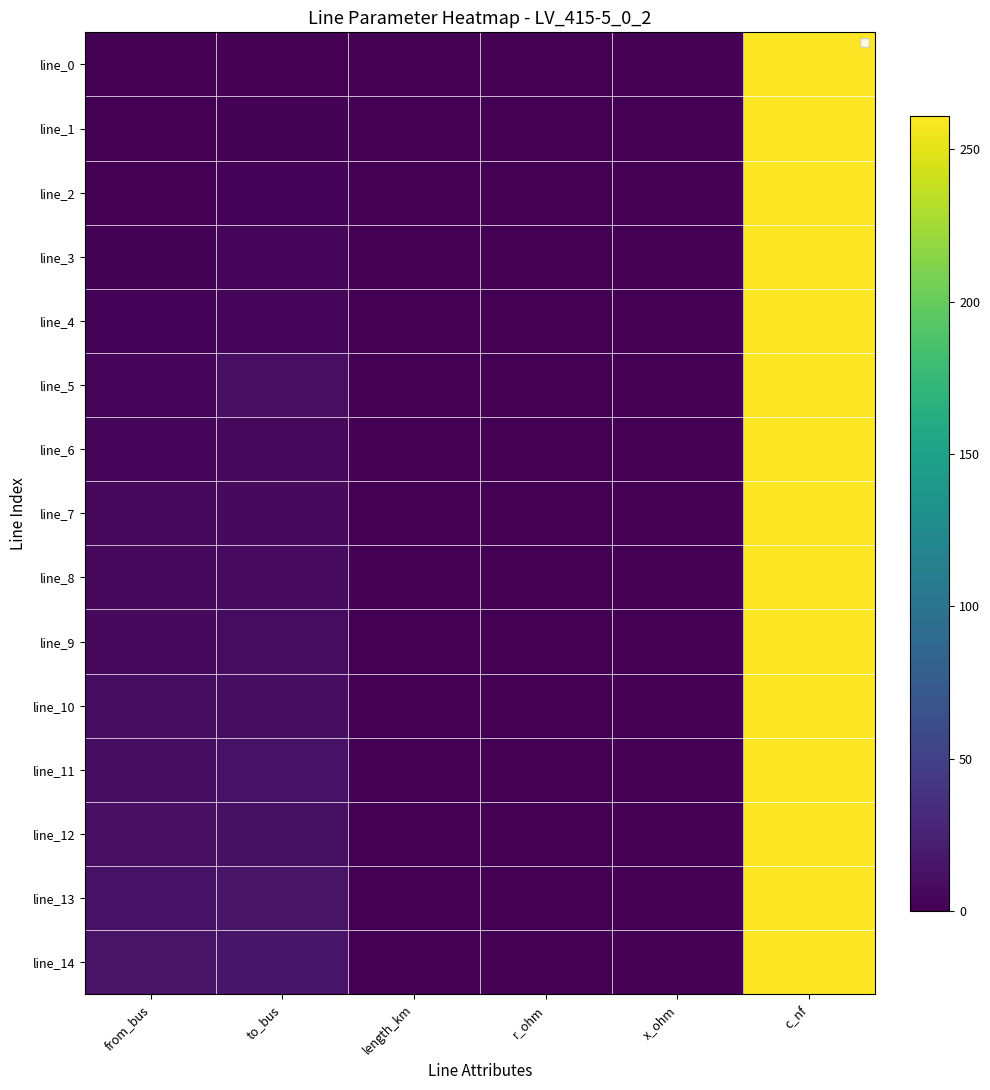

How many data points in line_14 are above 14?

2